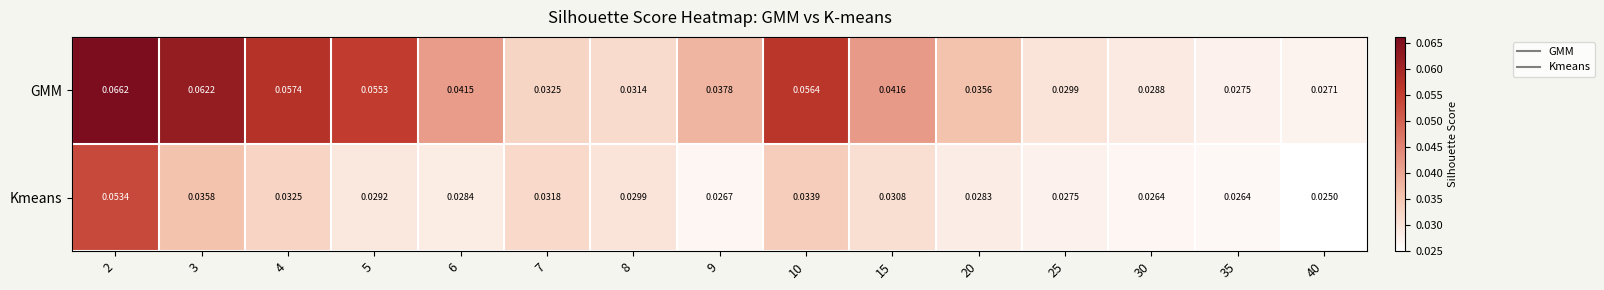

Which series has the largest total across all categories?

GMM